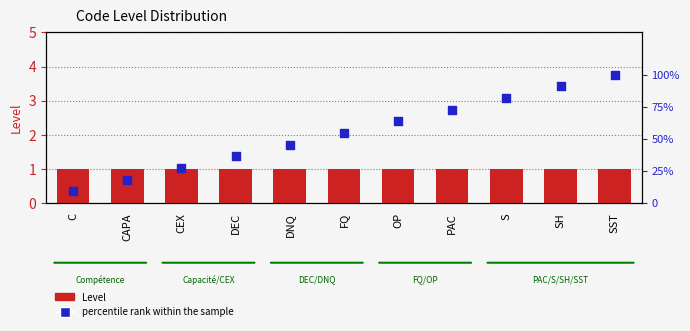

What are all the series names shown in the legend?

Level, percentile rank within the sample